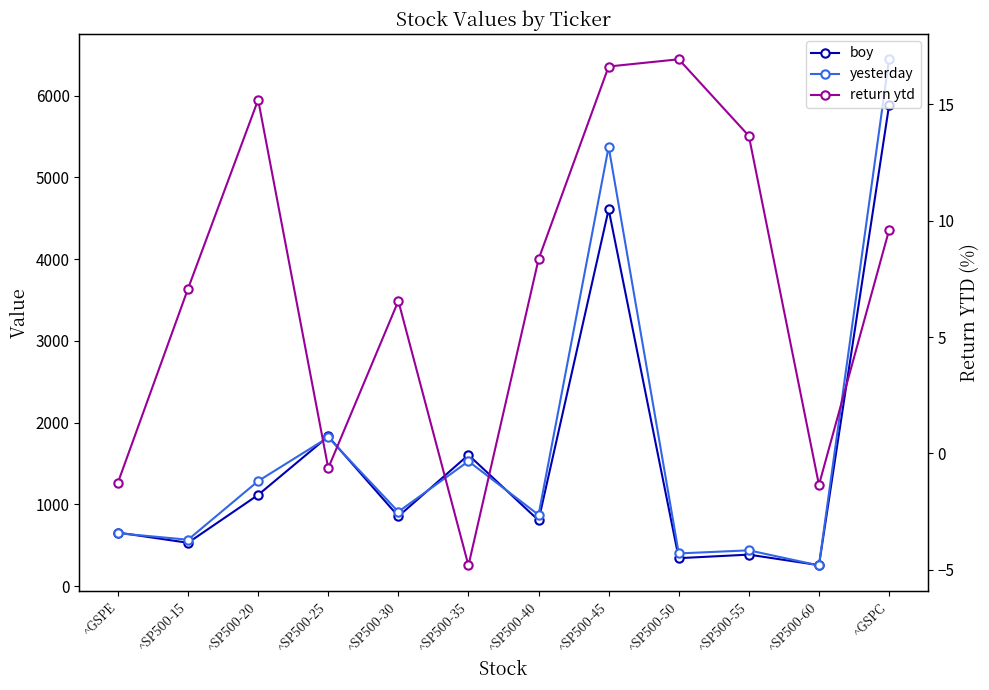

Is it true that return ytd equals 1.9 at ^SP500-15?

False